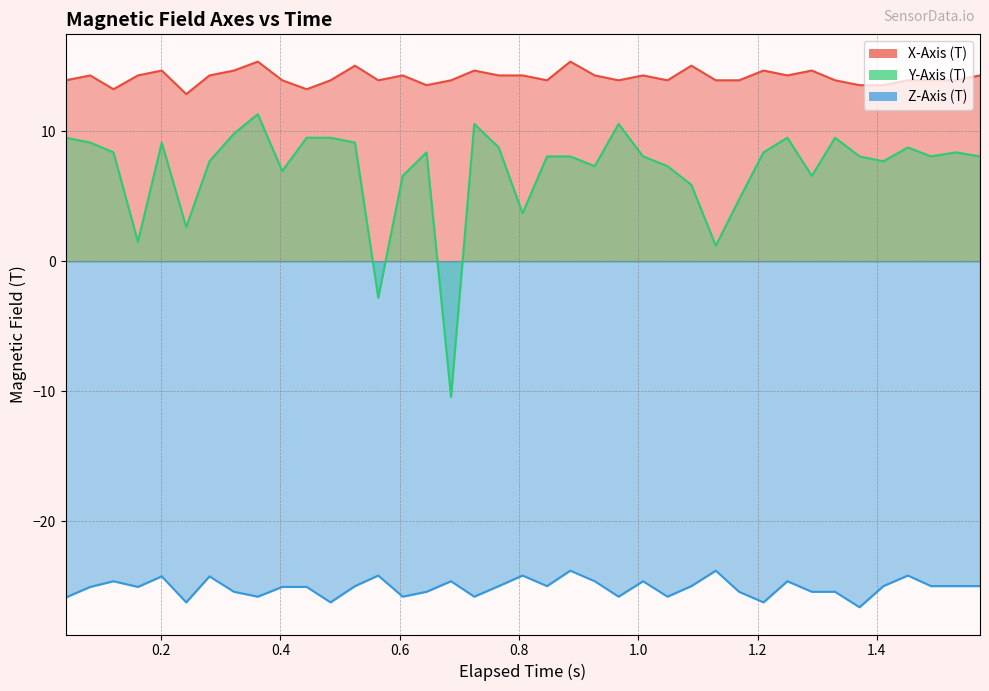

At how many categories does at least one series exceed 10?

39